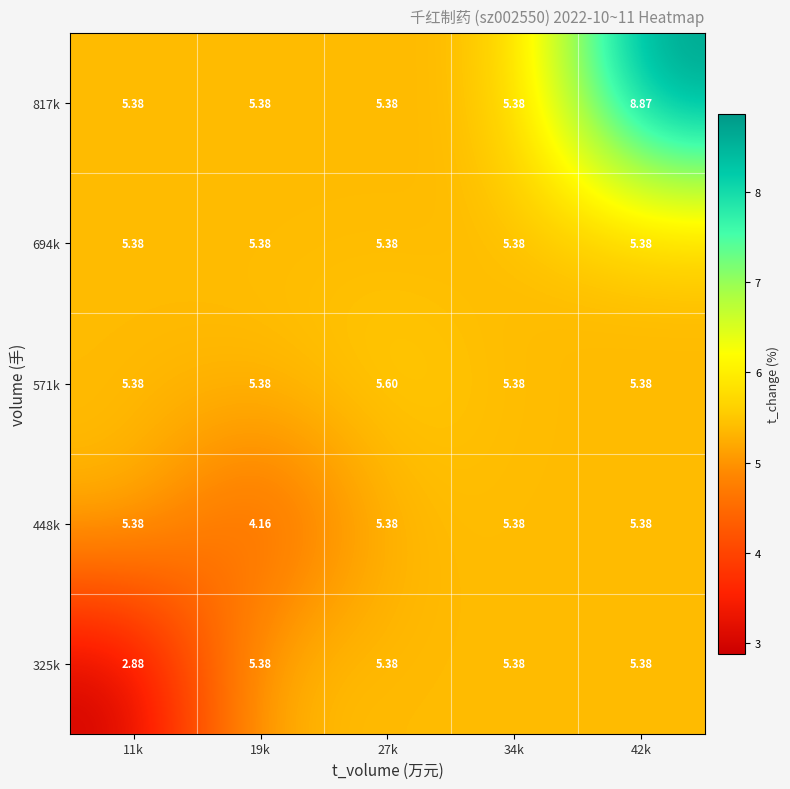

Reading right to left, extract all data points from this chart.

817k: 42k=8.9	34k=5.4	27k=5.4	19k=5.4	11k=5.4
694k: 42k=5.4	34k=5.4	27k=5.4	19k=5.4	11k=5.4
571k: 42k=5.4	34k=5.4	27k=5.6	19k=5.4	11k=5.4
448k: 42k=5.4	34k=5.4	27k=5.4	19k=4.2	11k=5.4
325k: 42k=5.4	34k=5.4	27k=5.4	19k=5.4	11k=2.9